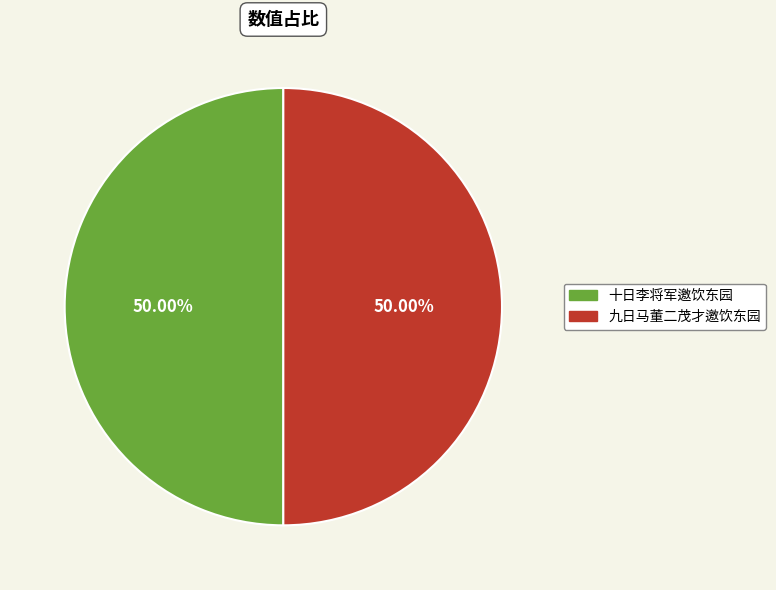

Is the sum of 九日马董二茂才邀饮东园 and 十日李将军邀饮东园 greater than half?

Yes